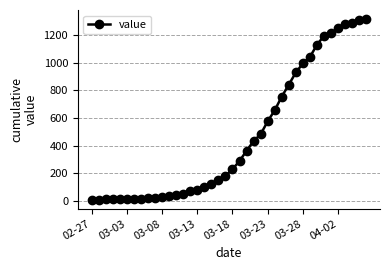

How many values are below 231?

20